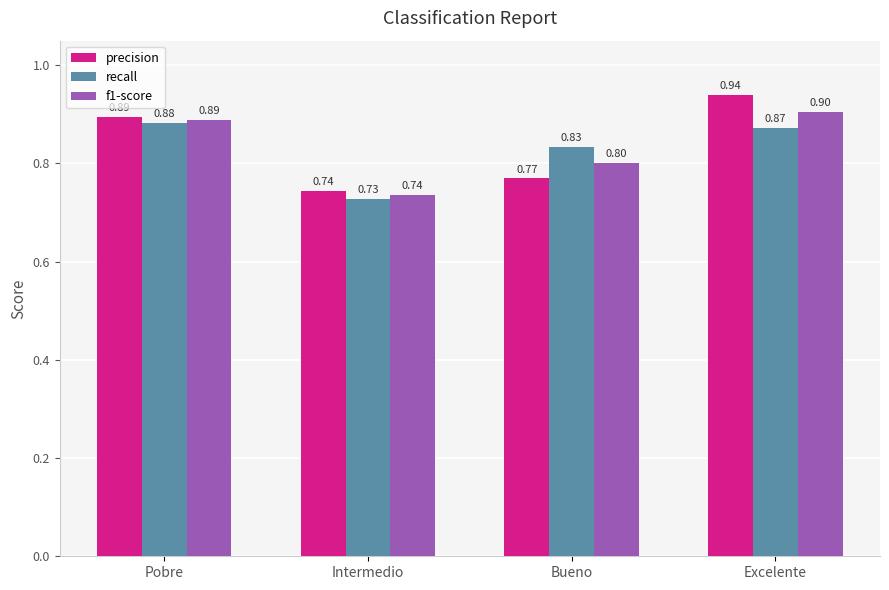

Rank the series by their maximum value, from lowest to highest.

recall, f1-score, precision